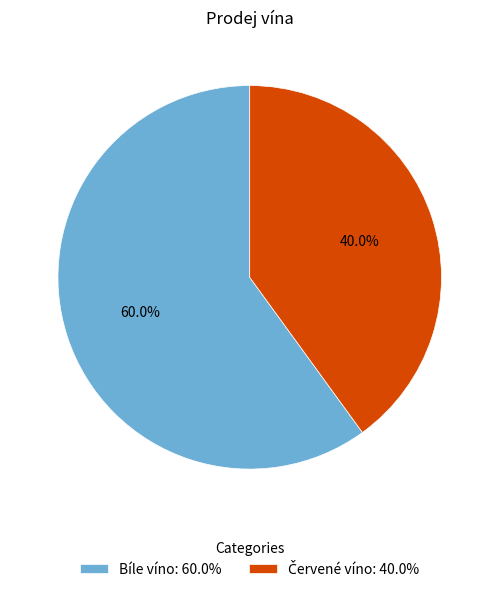

Count the number of slices in the pie.

2